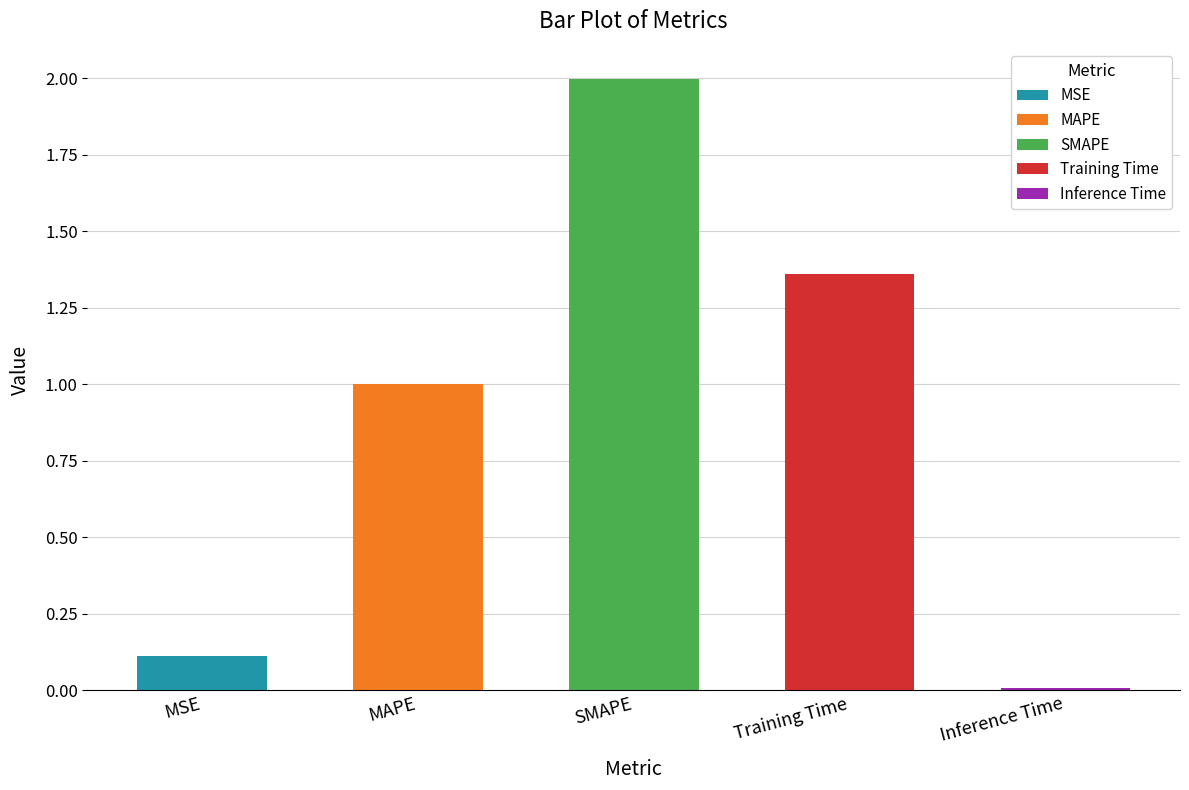

What is the label of the 1st bar from the right?

Inference Time